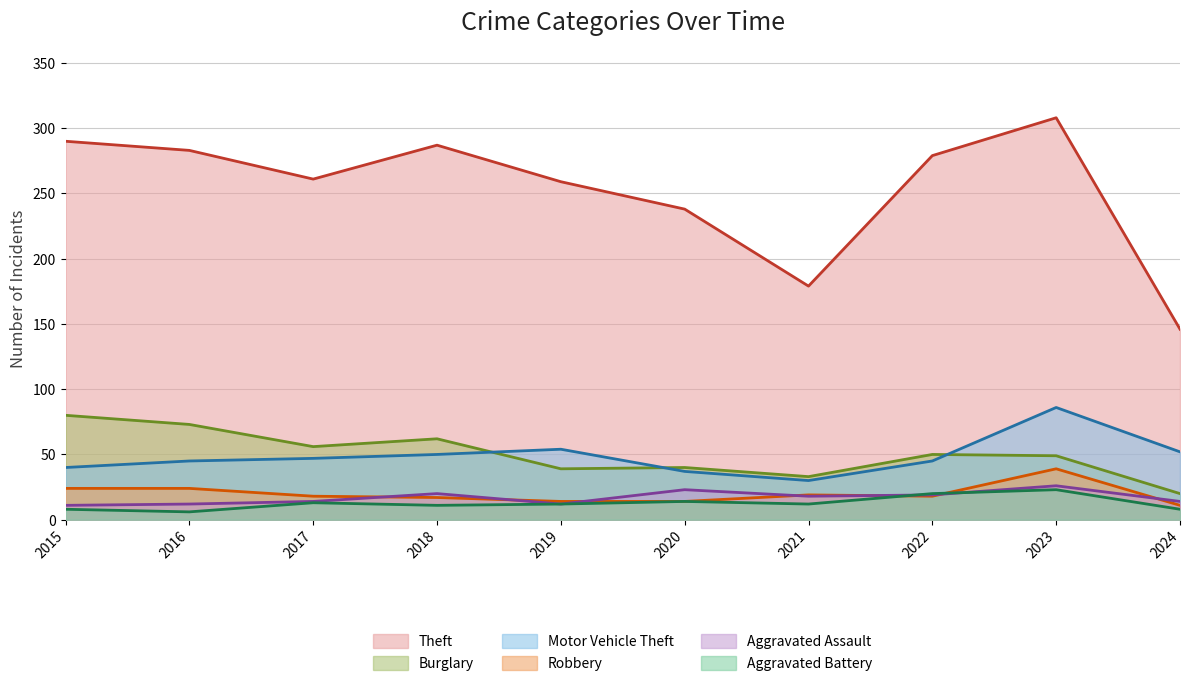

What is the value of the Theft point at the 10th from the left?

146